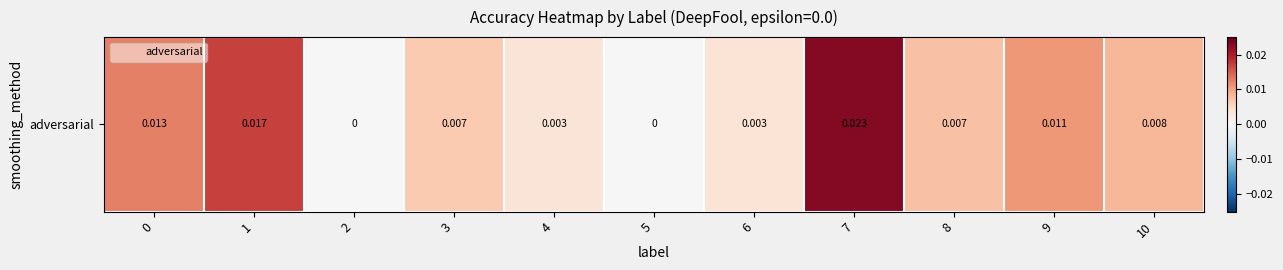

List the labels in order of value, largest first.

7, 1, 0, 9, 10, 8, 3, 6, 4, 2, 5